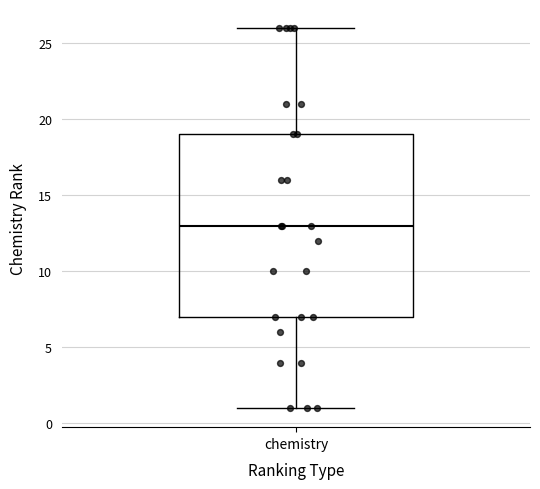

Where does the upper whisker of the box for chemistry end on the y-axis? The values are not printed on the chart, so give them approximately, as read against the axis.

26